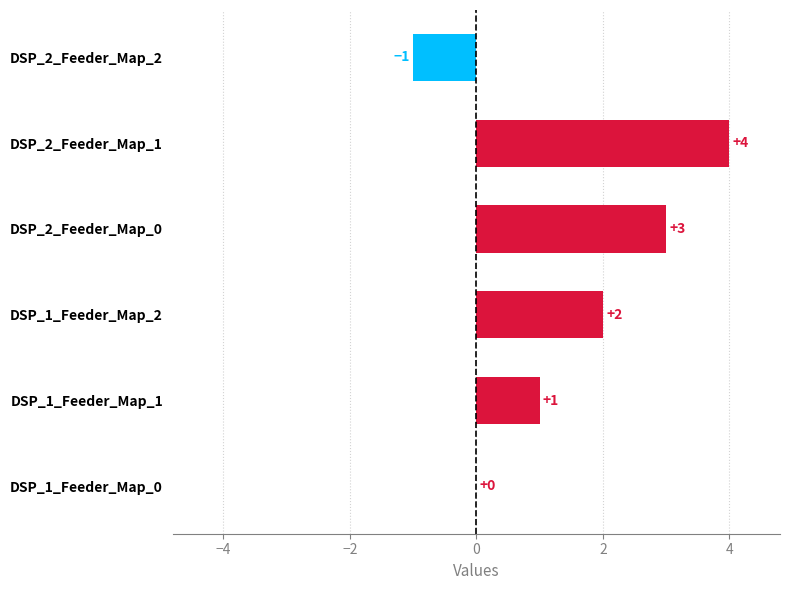

What is the sum of all values?

9